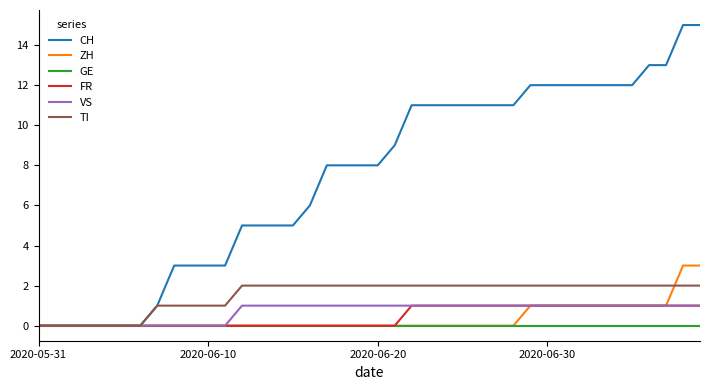

How many lines are shown in the chart?

6